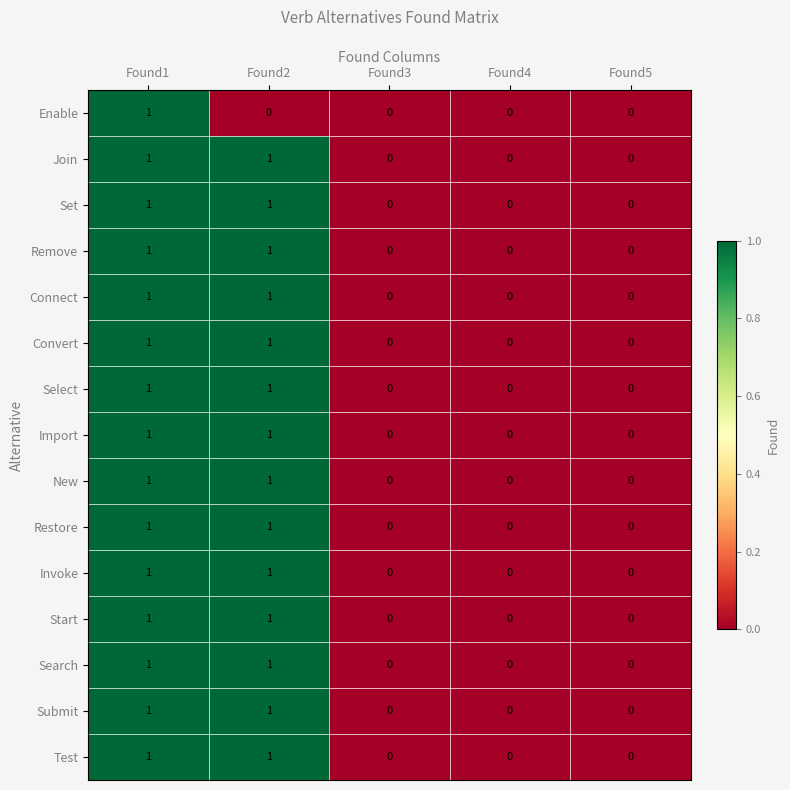

Is the value of Submit at Found2 greater than the value of Set at Found4?

Yes